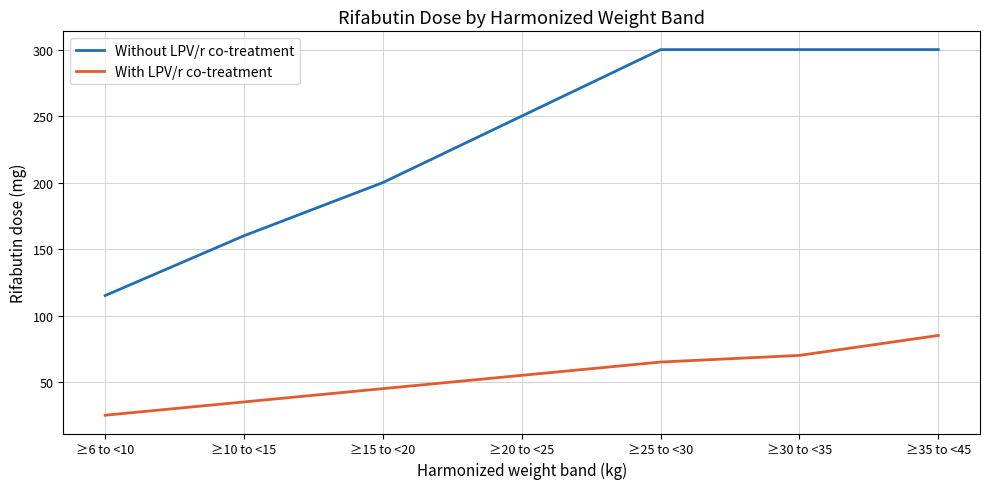

The value of Without LPV/r co-treatment at ≥20 to <25 is 250. True or false?

True